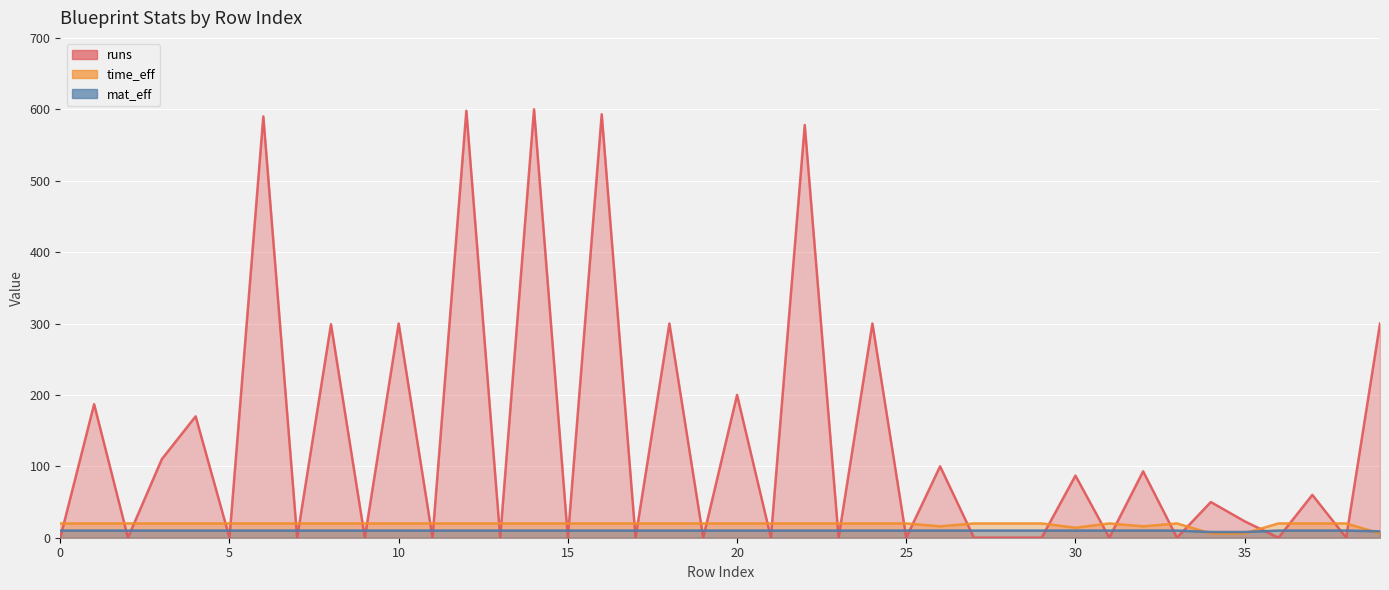

At which label does time_eff reach its minimum?

34